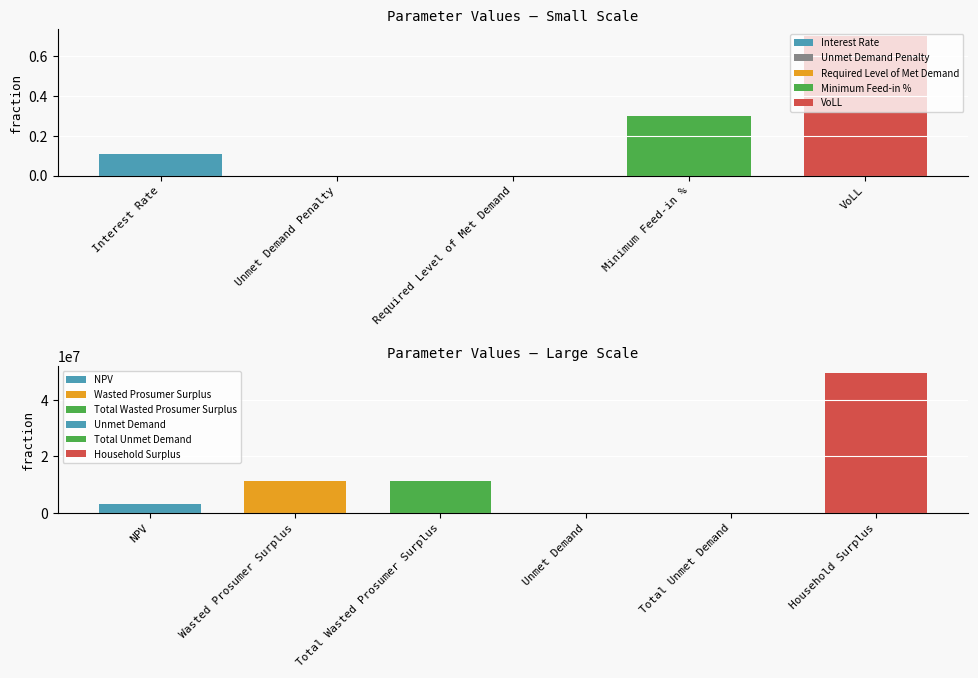

What is the label of the 2nd bar from the left?

Unmet Demand Penalty